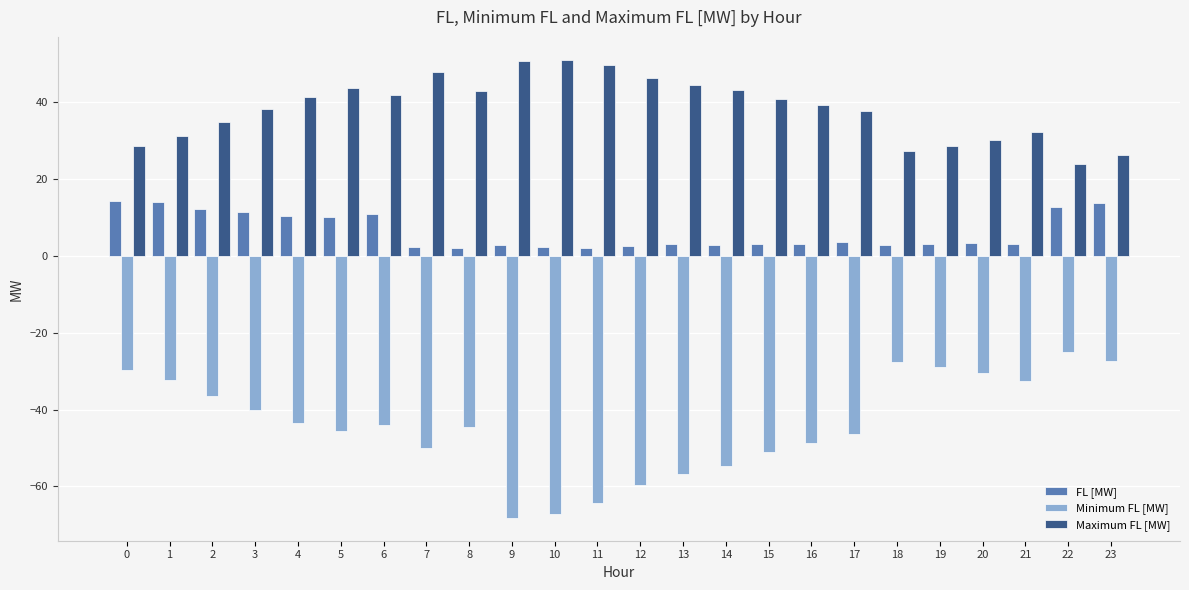

Are the bars grouped side by side (vs. stacked)?

Yes